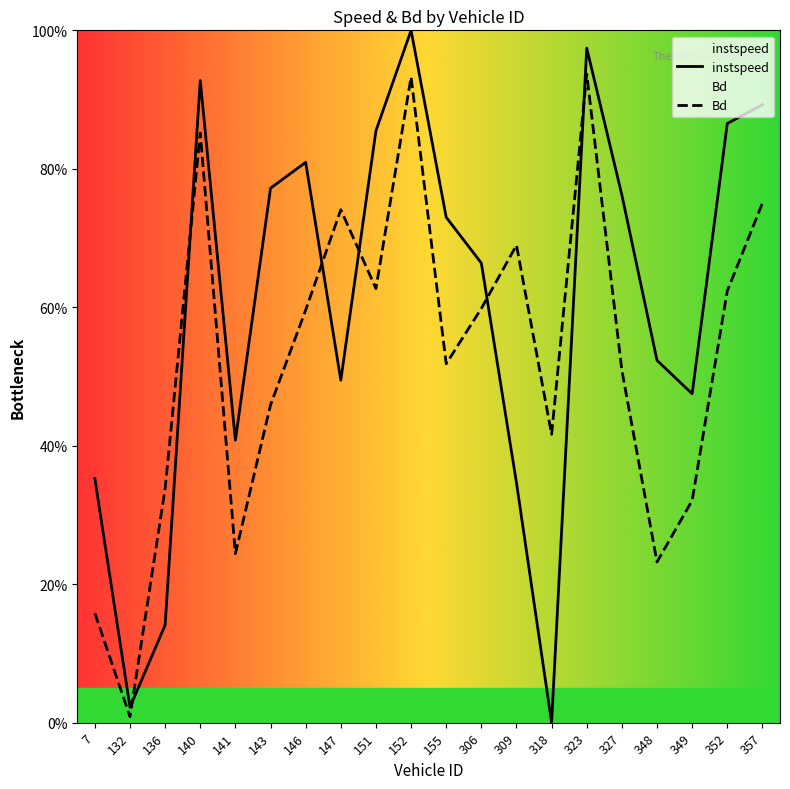

Rank the categories by Bd value from lowest to highest.

132, 7, 348, 141, 349, 136, 318, 143, 327, 155, 146, 306, 352, 151, 309, 147, 357, 140, 152, 323